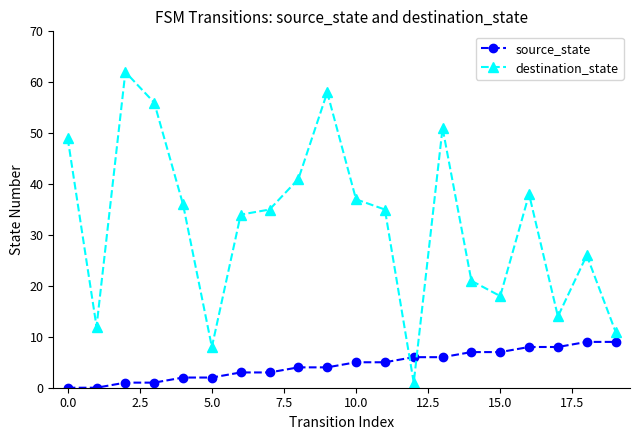

Which series has the largest total across all categories?

destination_state